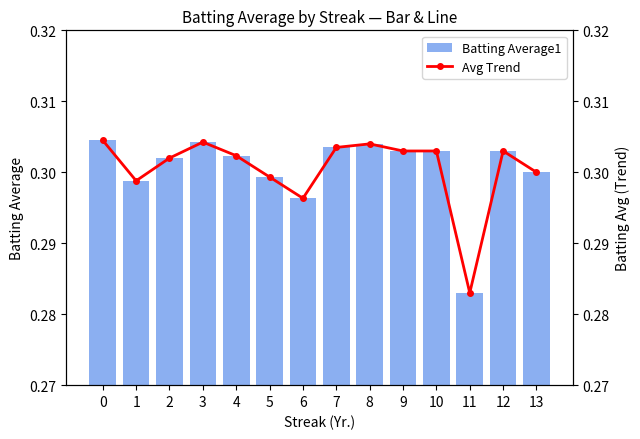

At 10, list the series in order from largest to smallest.

Batting Average1, Avg Trend